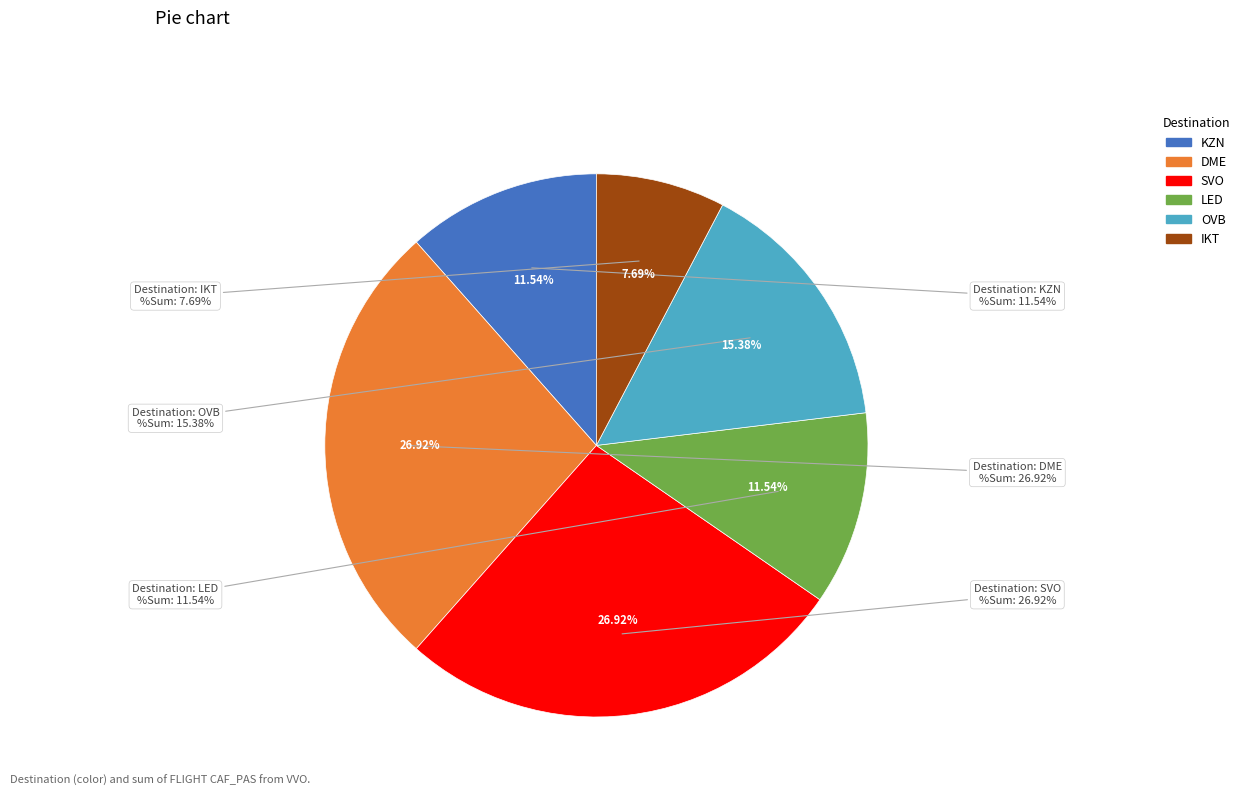

To the nearest percent, what is the difference between the largest and smallest slice percentages?

19%